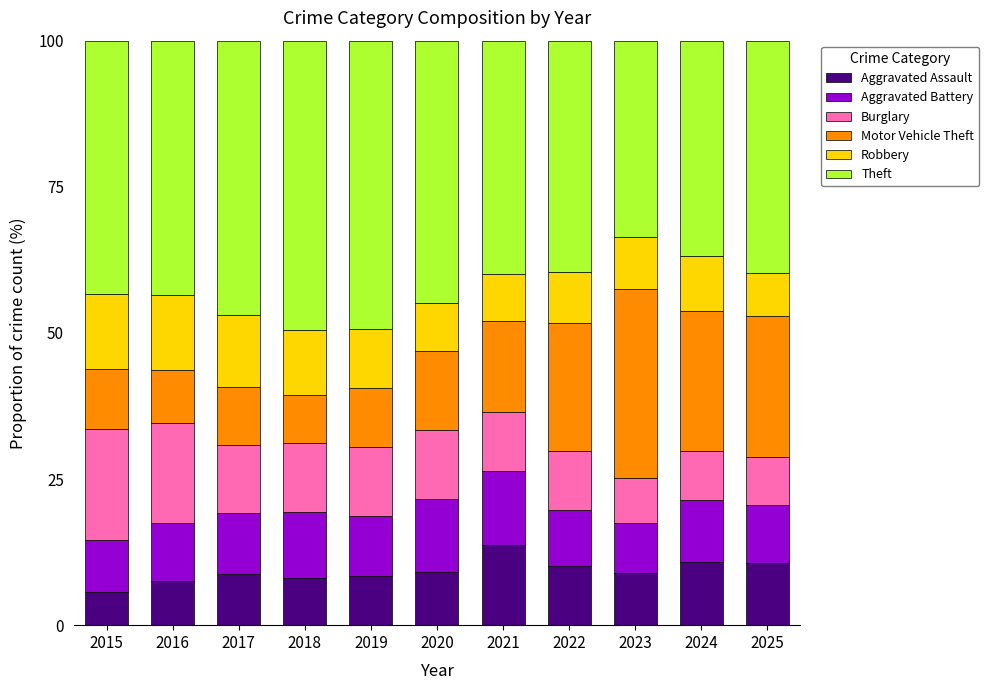

What is the average value of the Aggravated Assault series?

9.2